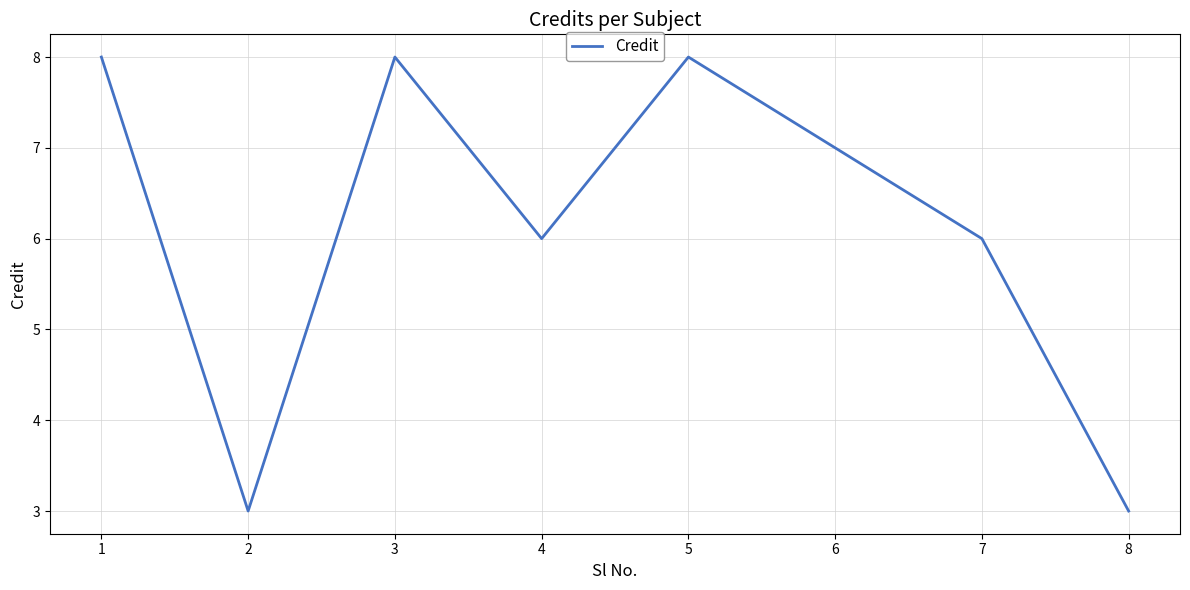

Between 8 and 4, which is larger?

4